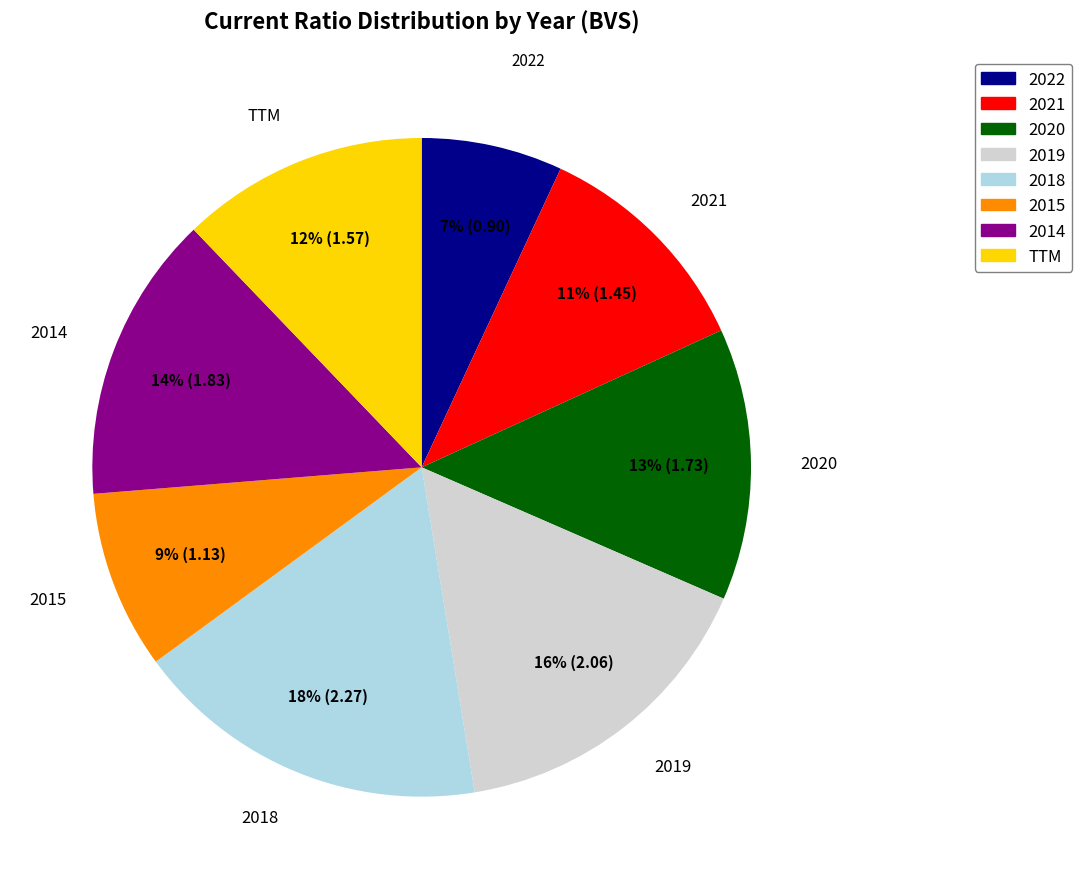

What is the largest slice in the pie chart?

2018